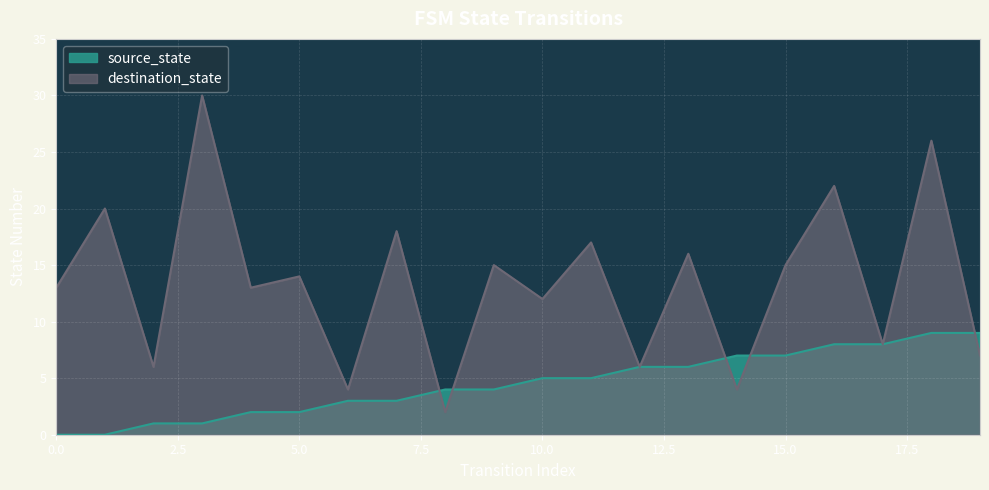

How many data points in destination_state are above 14?

9